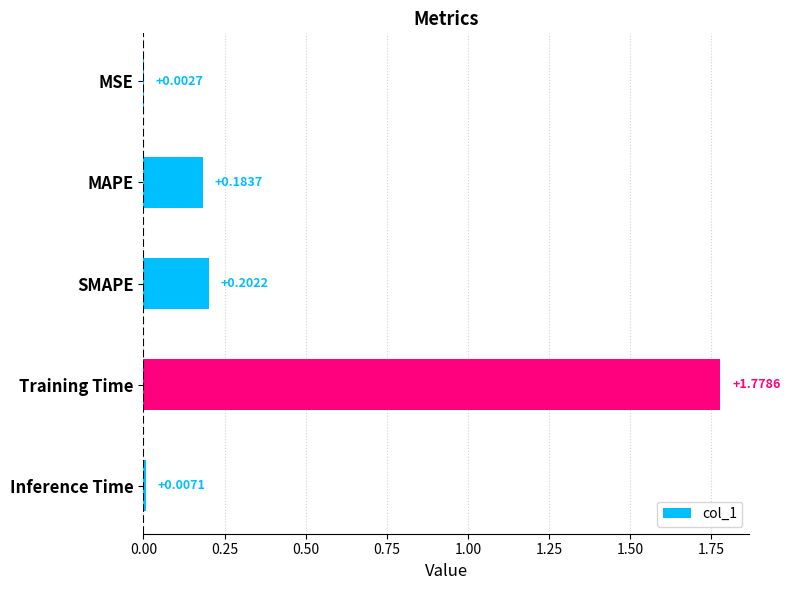

Which label corresponds to the largest value in the chart?

Training Time